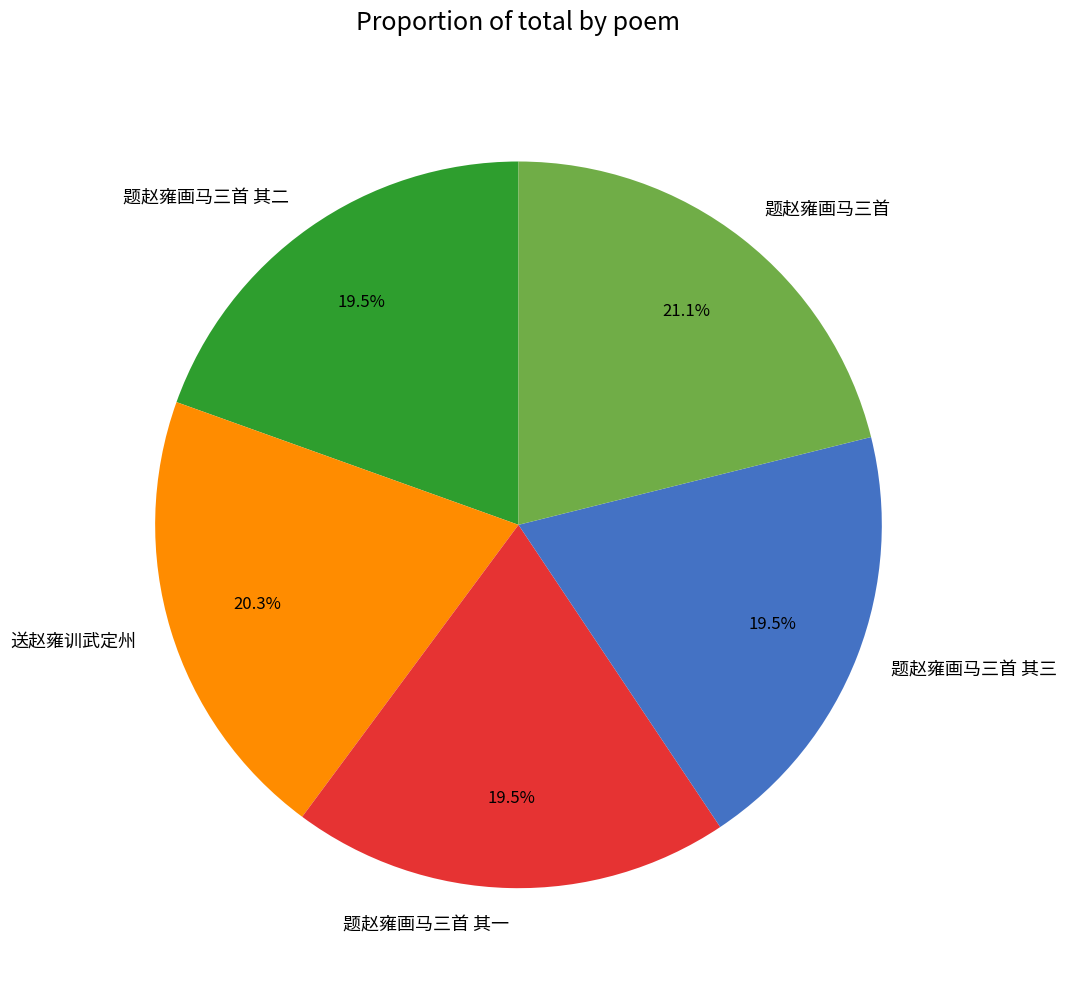

Is there any slice that represents more than half of the pie?

No